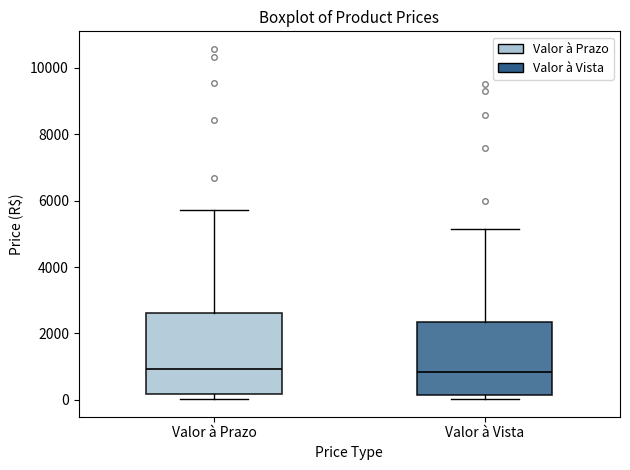

Where is the lower edge of the box for Valor à Vista on the y-axis? The values are not printed on the chart, so give them approximately, as read against the axis.

200